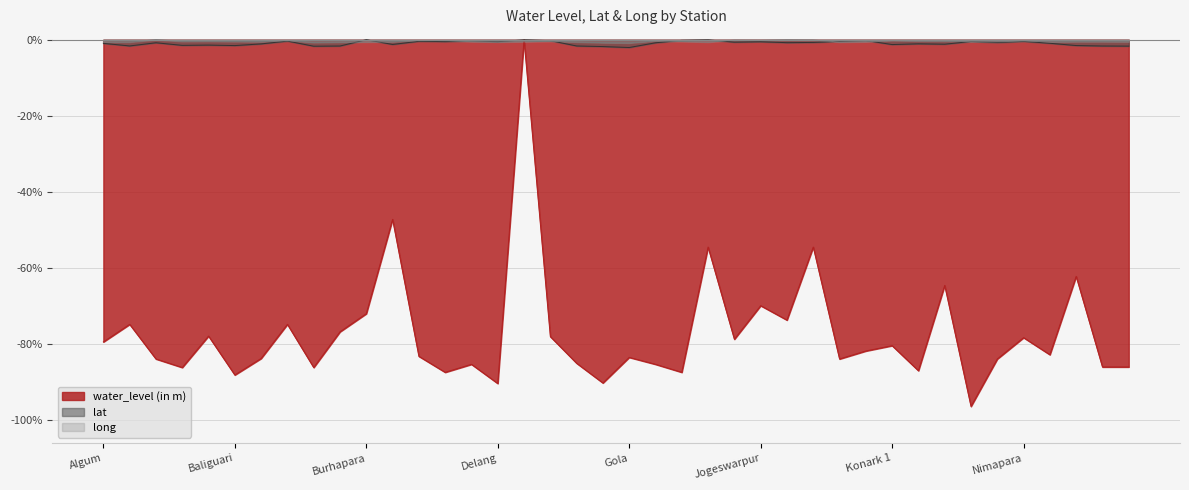

How many lines are shown in the chart?

3